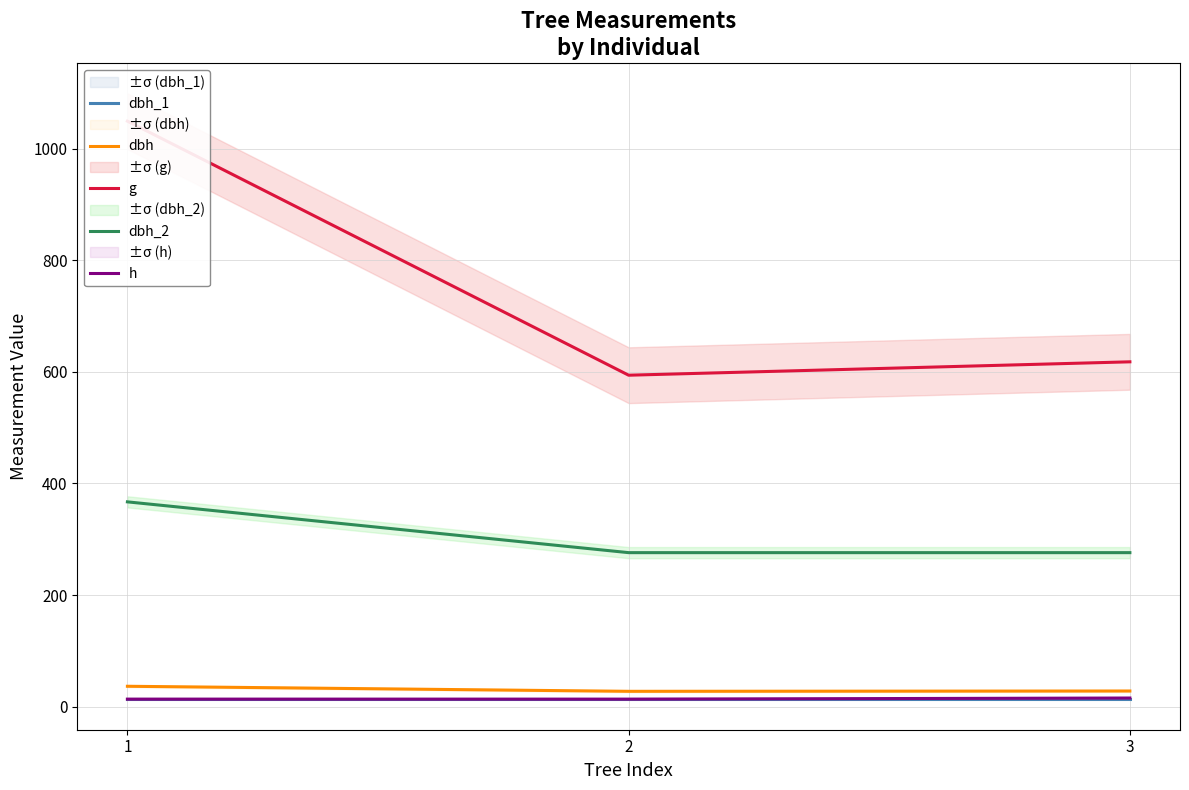

What is the average value of the dbh series?

30.7